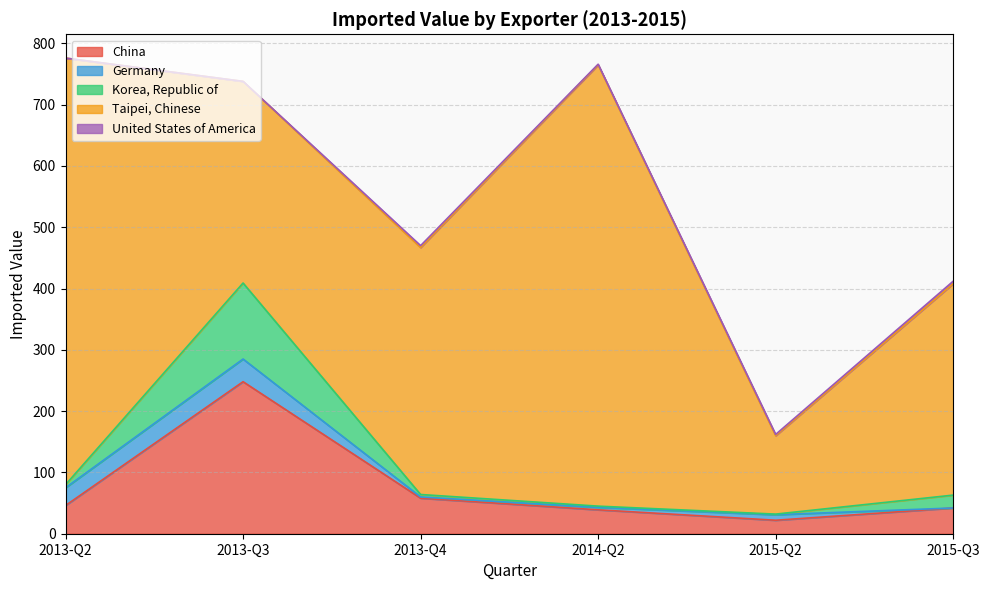

At which category is the sum across all series the highest?

2013-Q2